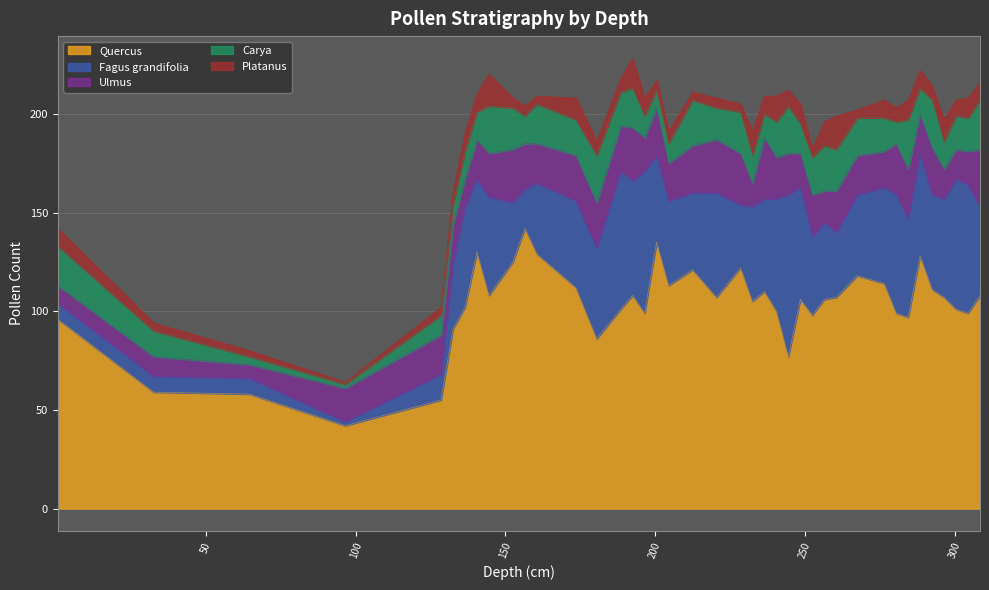

What is the minimum value for Platanus?

1